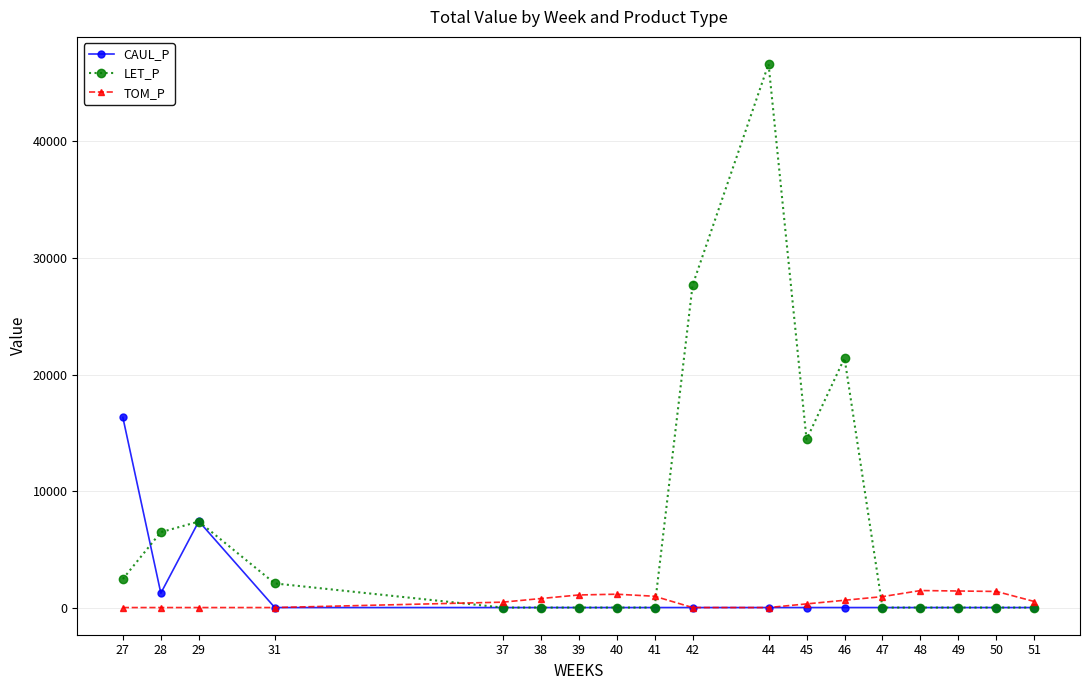

At which category is the sum across all series the highest?

44